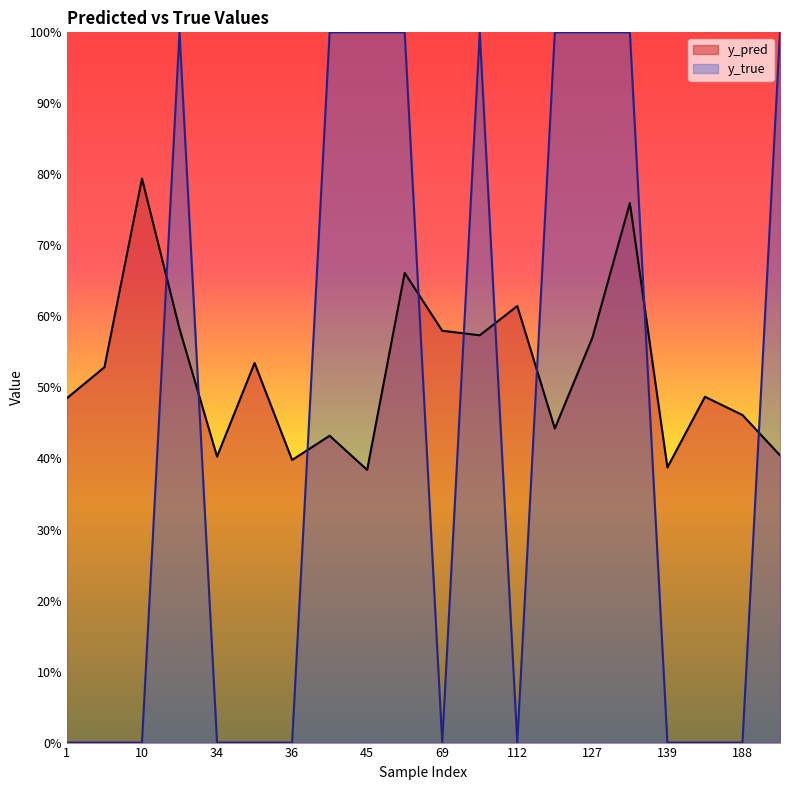

Where is y_true nearest to the value 0?

1